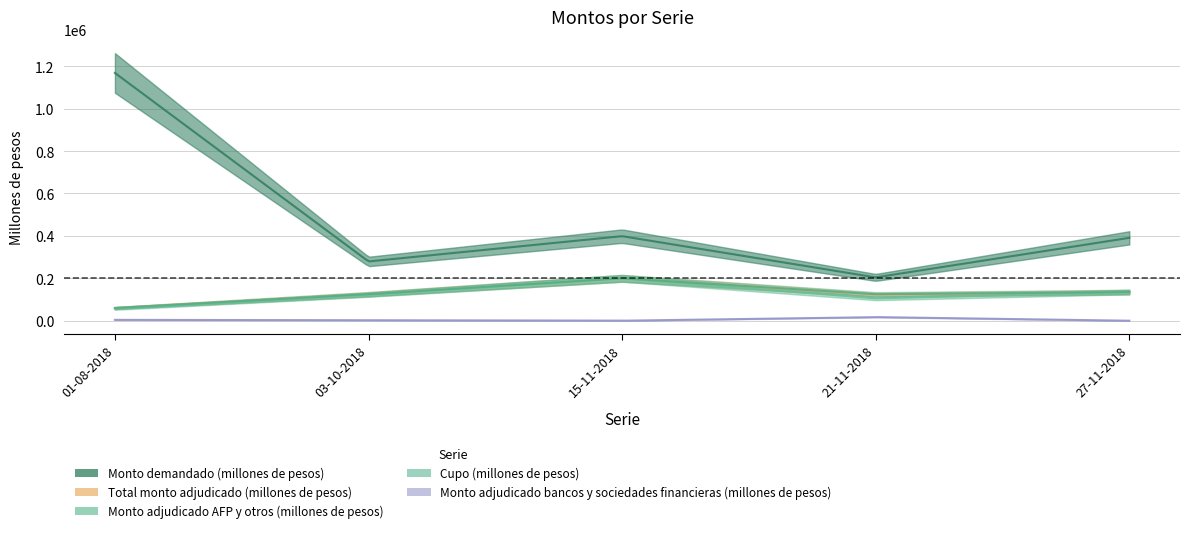

At which category does Monto adjudicado AFP y otros (millones de pesos) reach its first local valley?

21-11-2018